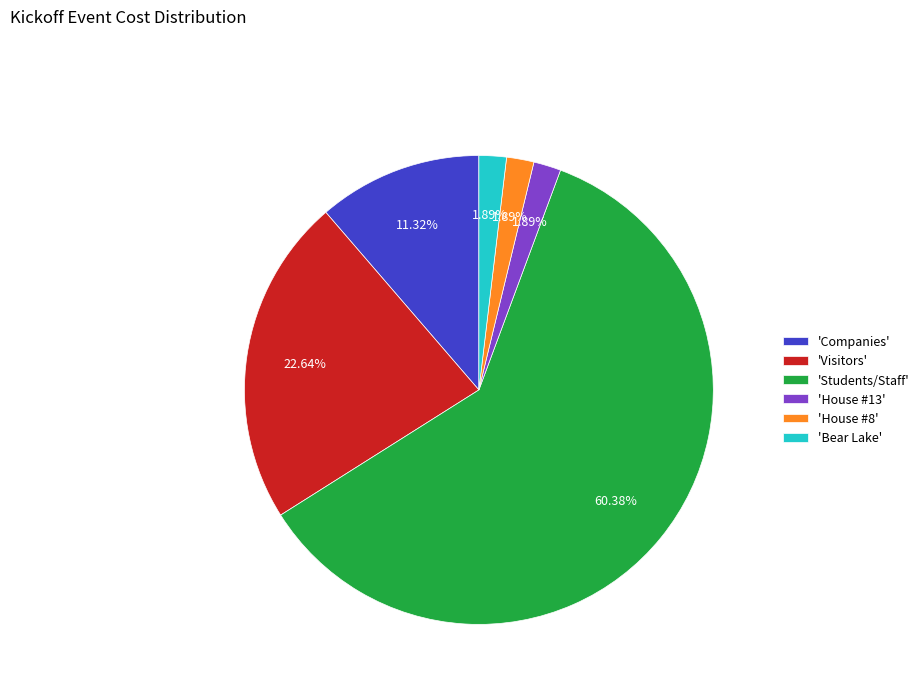

Is there a majority slice in this chart?

Yes